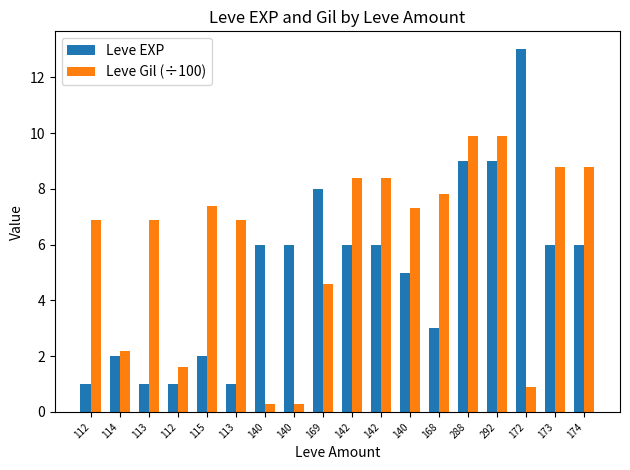

What is the minimum value for Leve EXP?

1.0